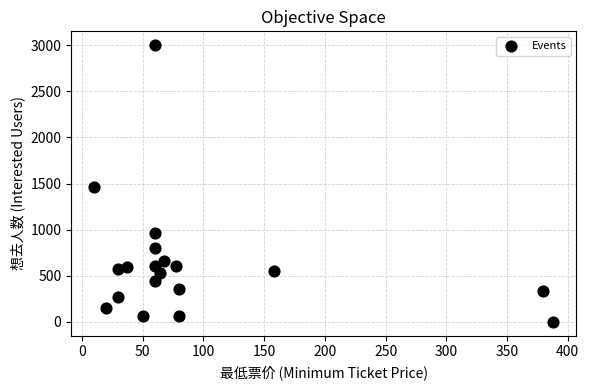

What Y value in the scatter plot is closest to 1500?

1467